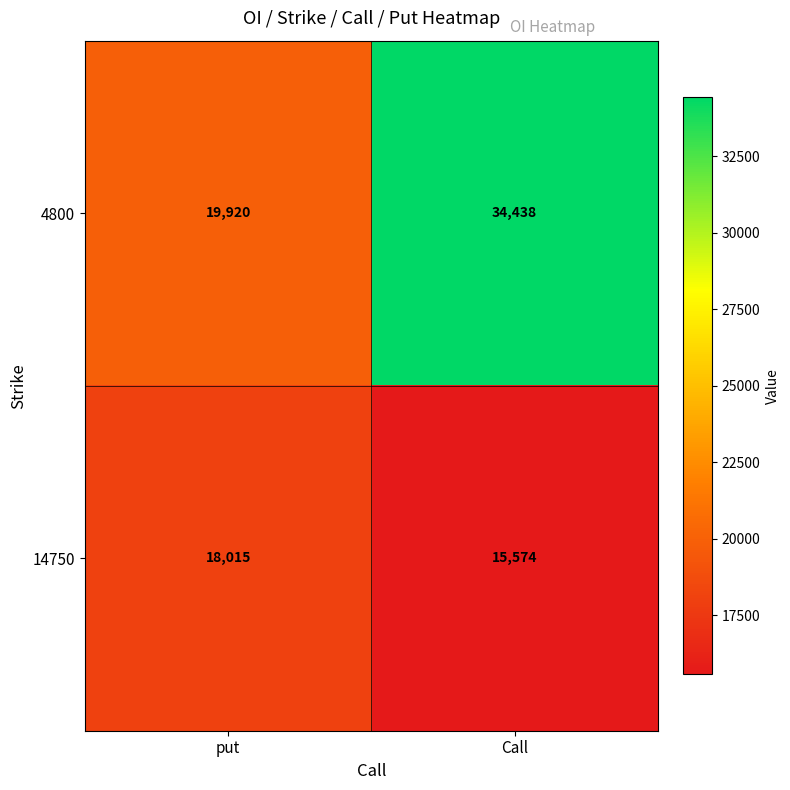

Which series changed the most between put and Call?

4800